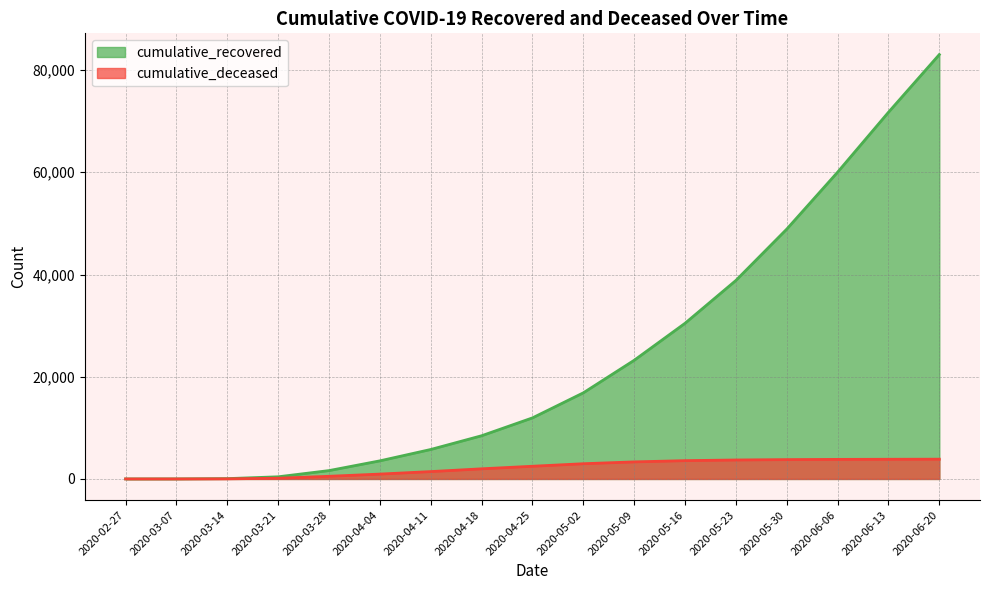

What is the maximum value for cumulative_recovered?

83035